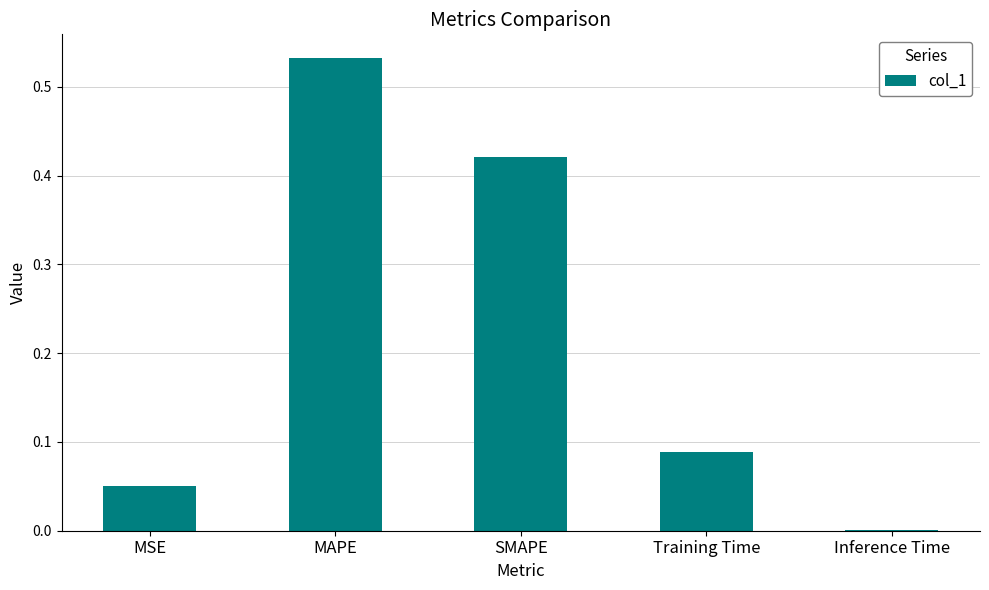

Which category has the highest value across all series?

MAPE